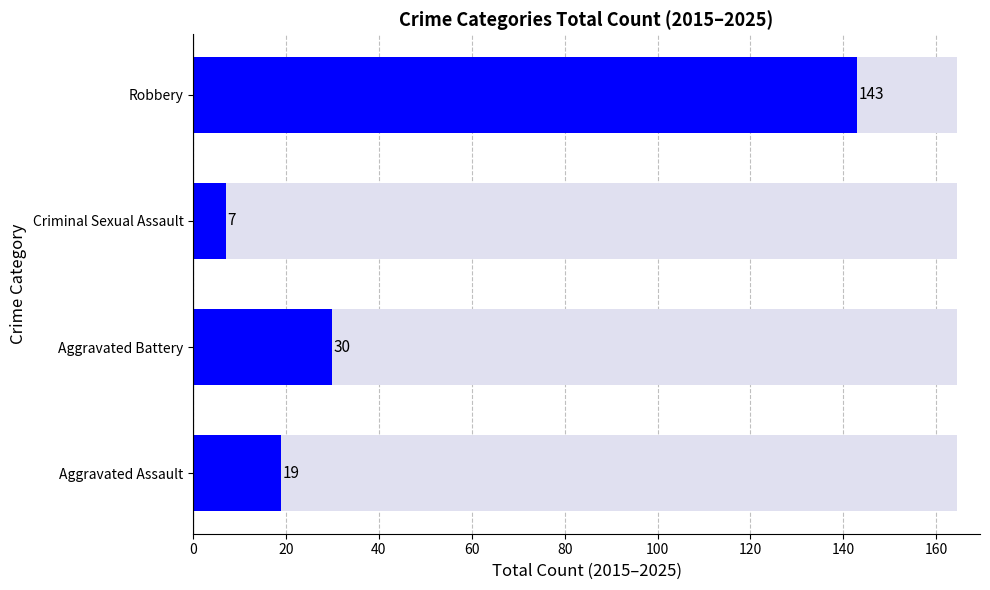

What is the value of the 1st bar from the left?

19